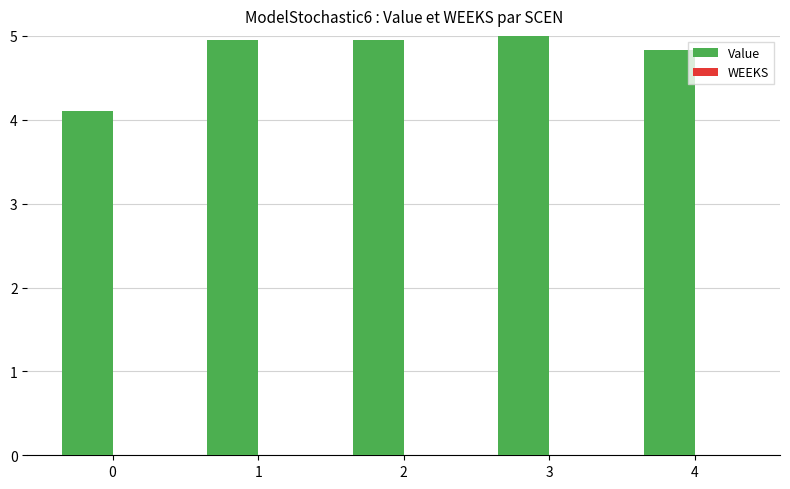

Which has a higher value, 0 or 3?

3